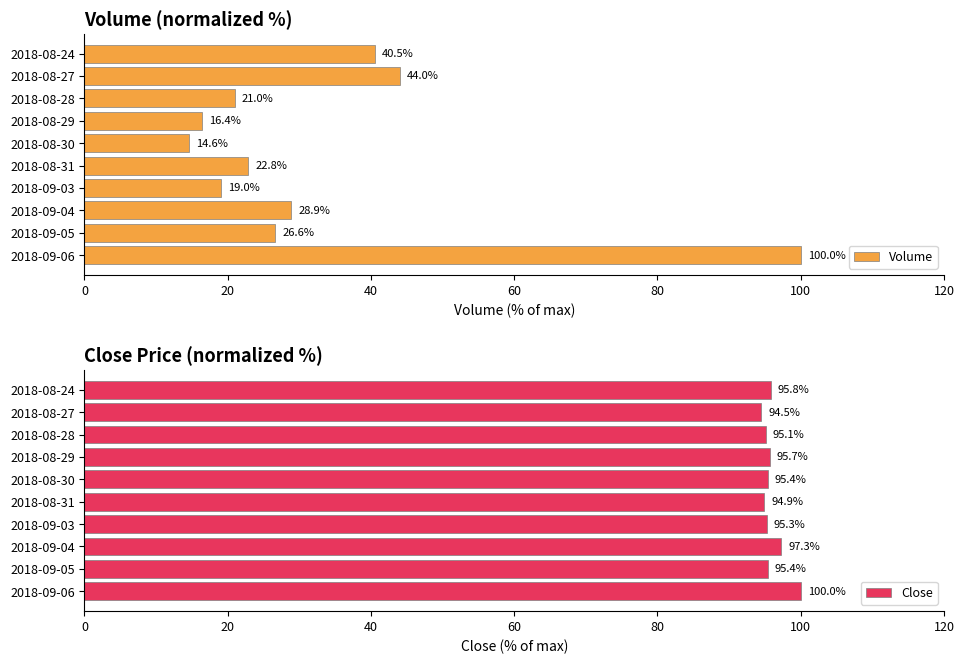

Is it true that Volume equals 22.8 at 2018-08-31?

True